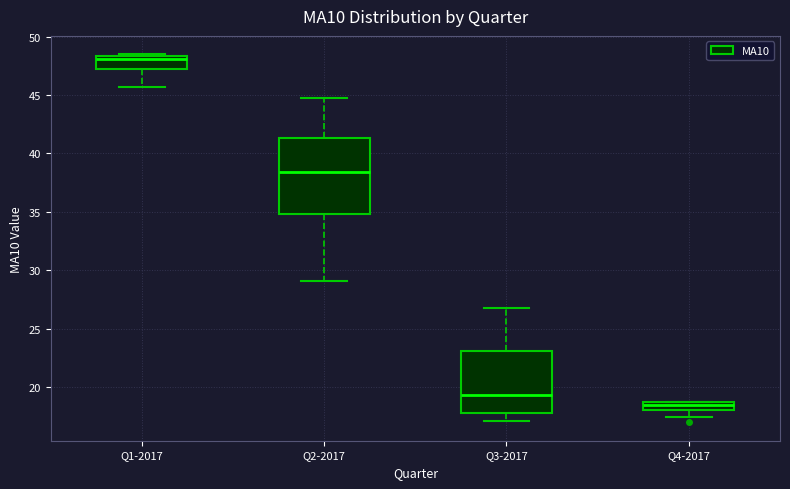

Which box is the tallest, from its lower edge to its upper edge?

Q2-2017